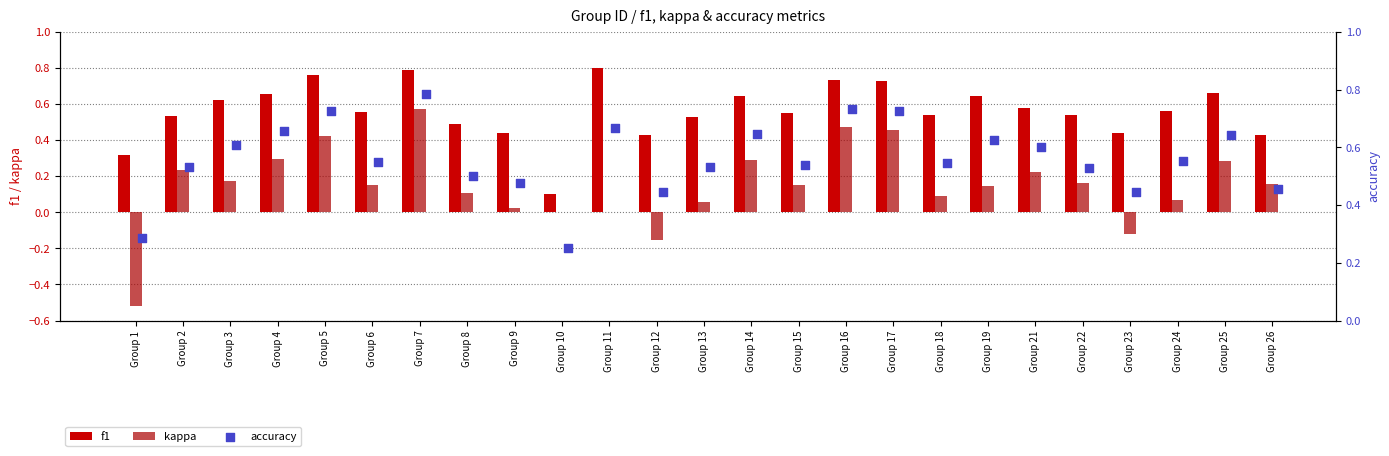

Which series reaches the minimum Y coordinate?

kappa